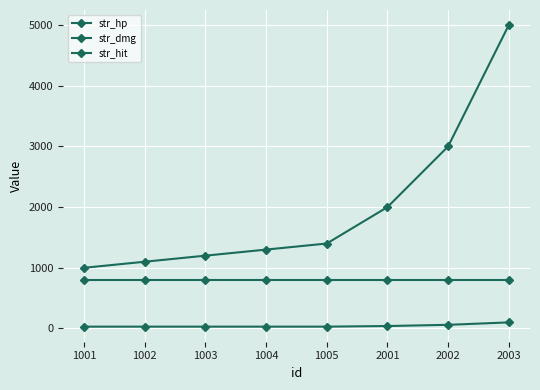

Where is str_hit nearest to the value 800?

1001